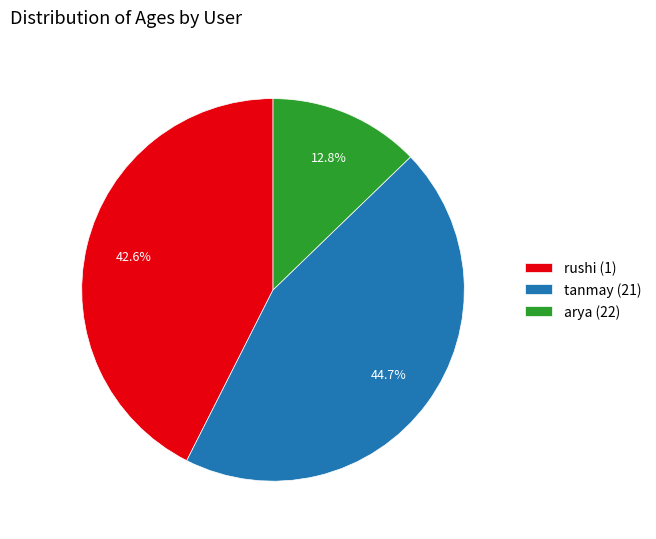

Combined, what portion of the pie is tanmay (21) and rushi (1)?

87.2%